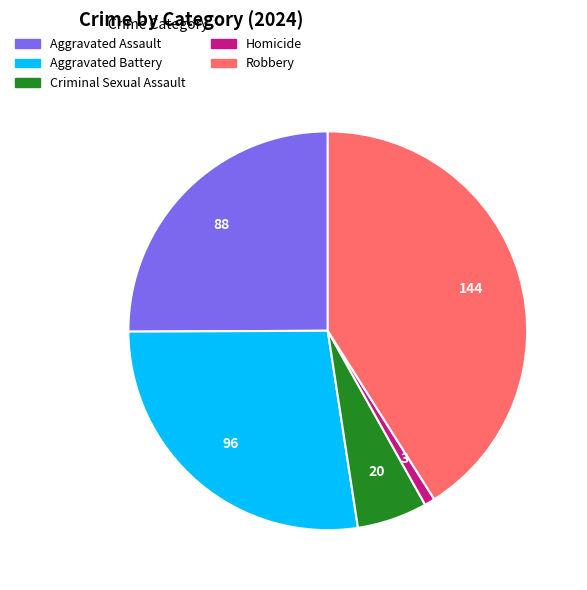

How many slices are in this pie chart?

5